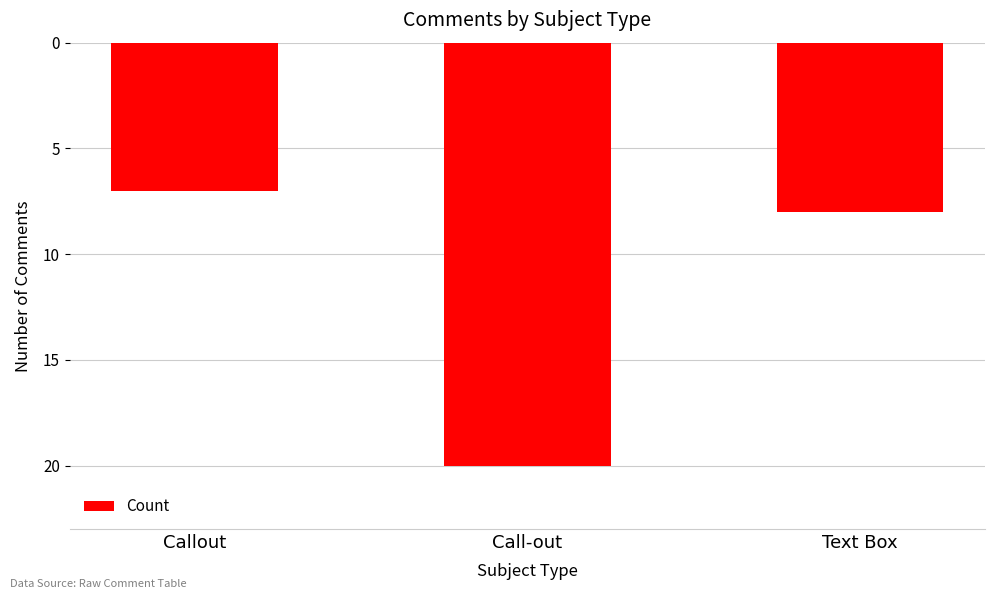

Reading right to left, list all the values displayed in this chart.

Text Box=-8	Call-out=-20	Callout=-7